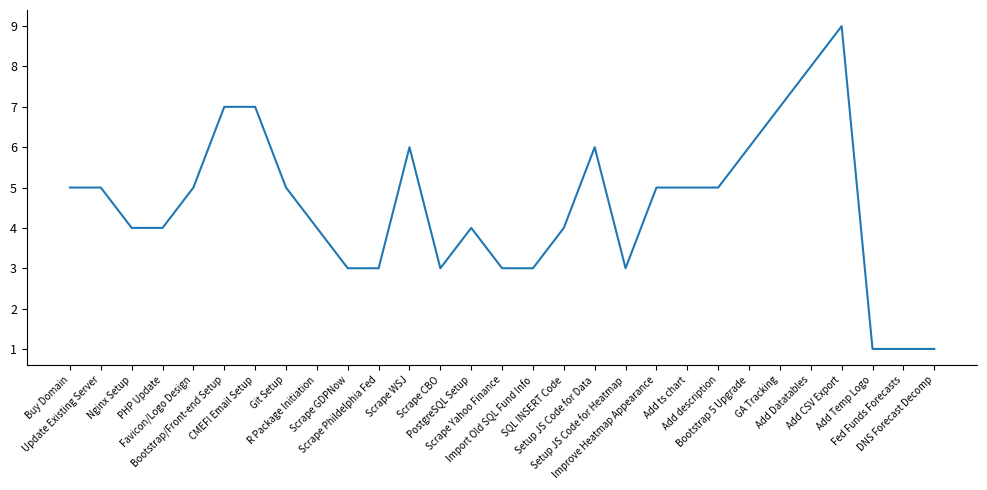

How many lines are shown in the chart?

1